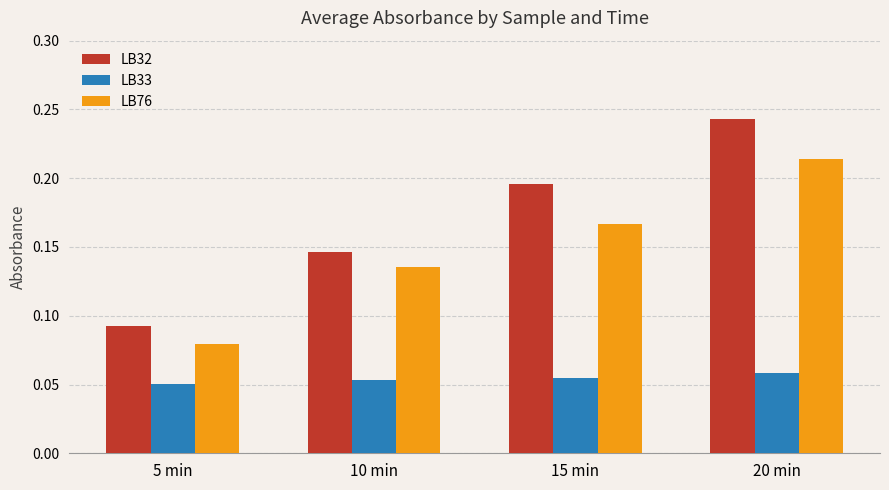

How many categories are shown in the chart?

4